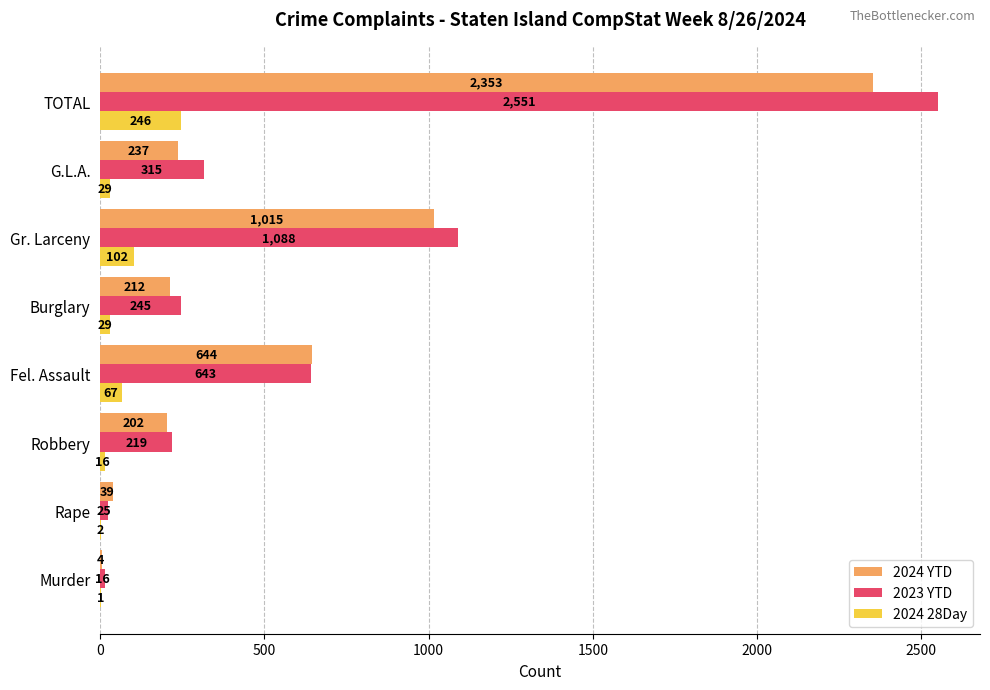

The 2024 YTD series shows 202 at Robbery. True or false?

True